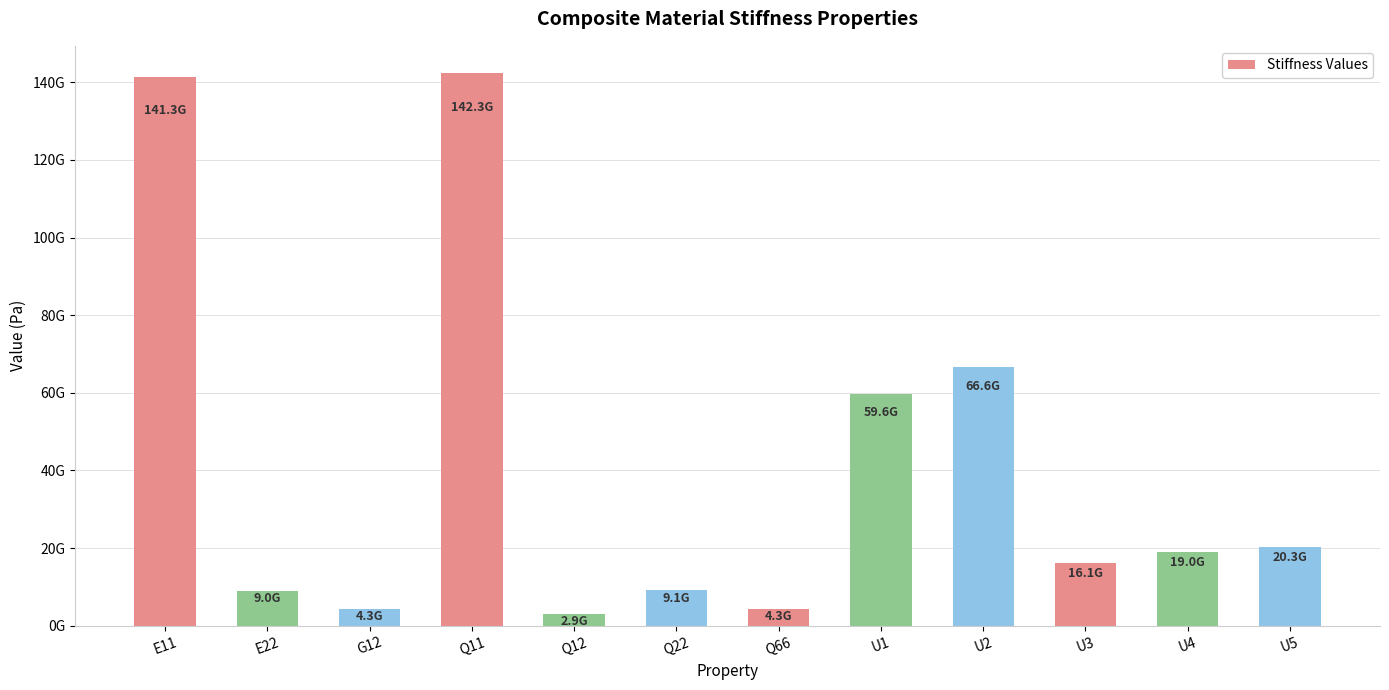

Does the chart contain any negative values?

No